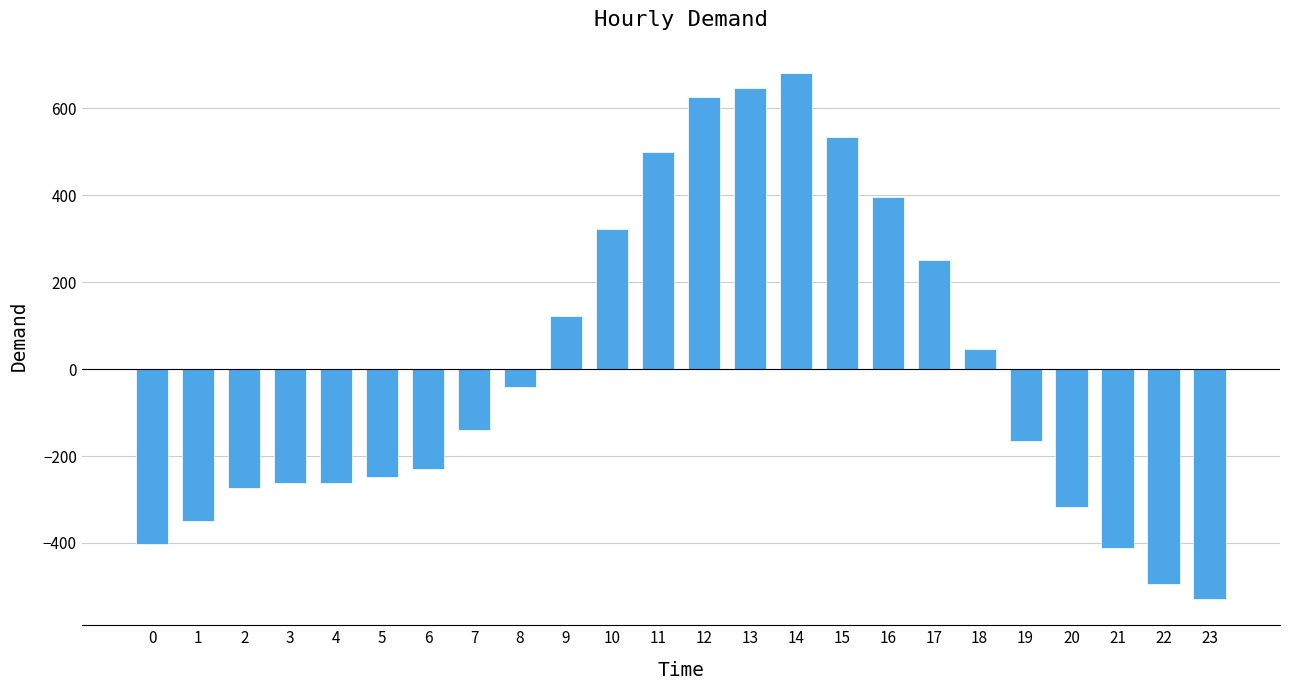

What is the value of the 6th bar from the left?

-247.9